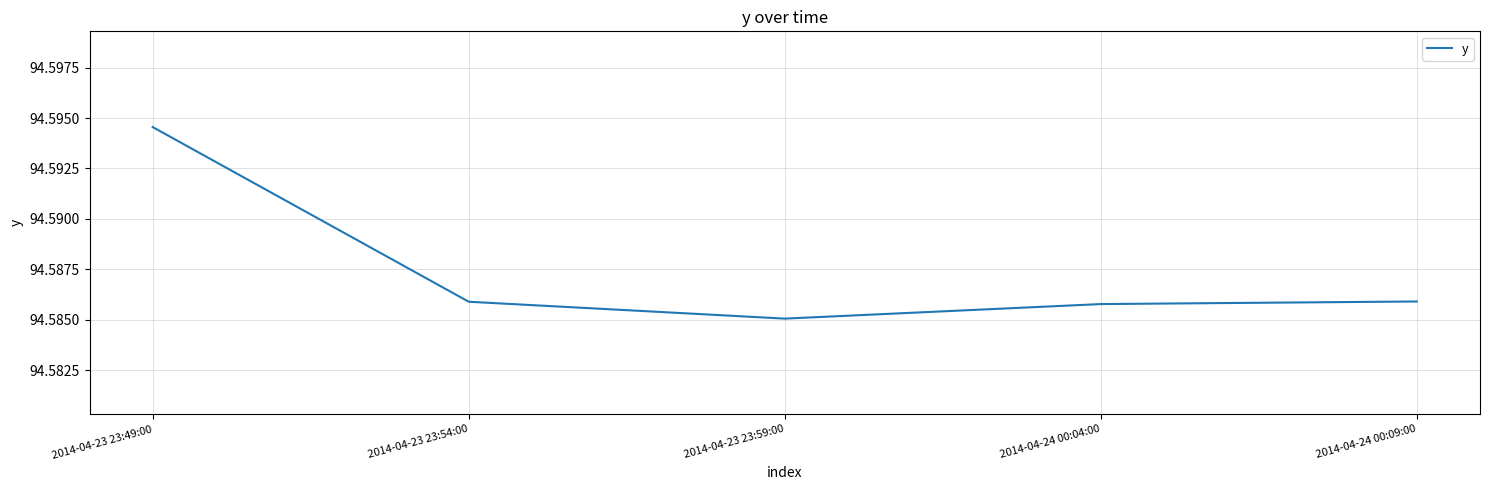

Is it true that the value at 2014-04-23 23:59:00 is 142.9?

False